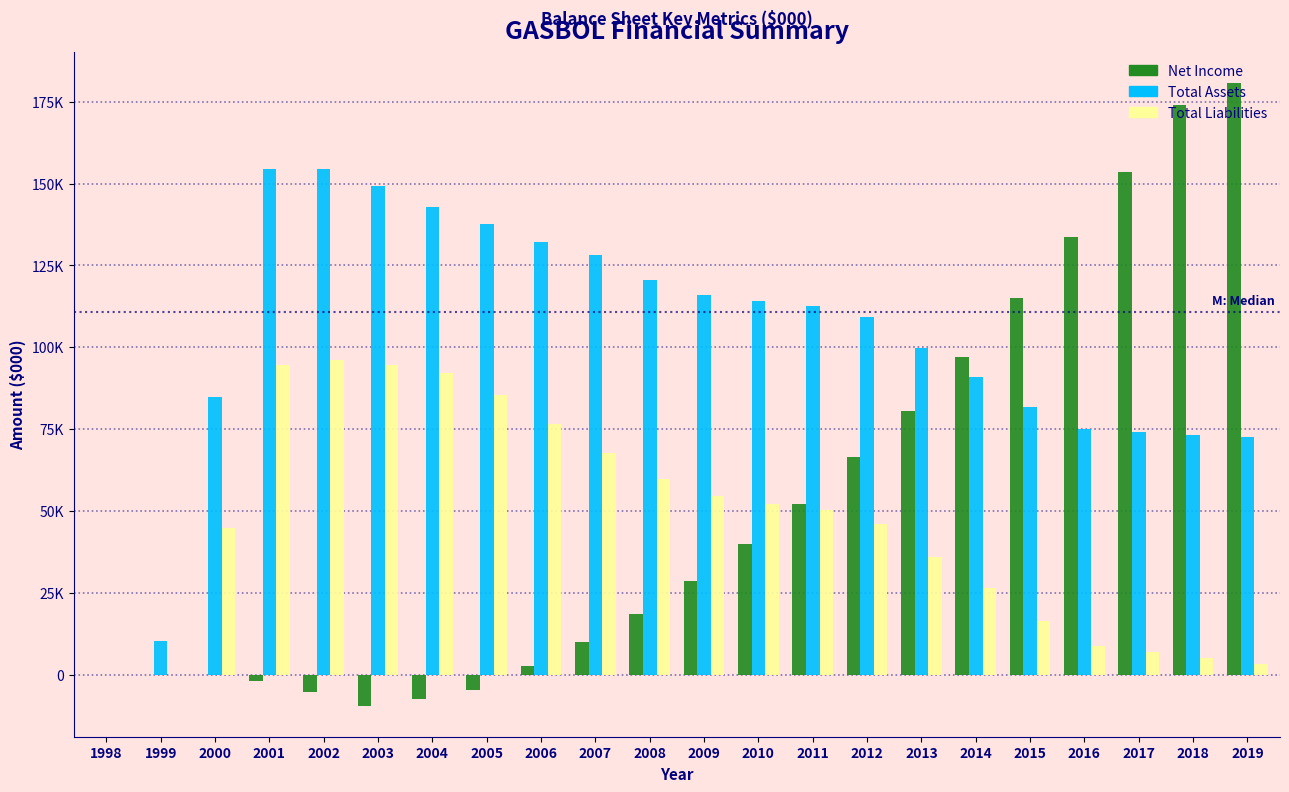

What are all the series names shown in the legend?

Net Income, Total Assets, Total Liabilities